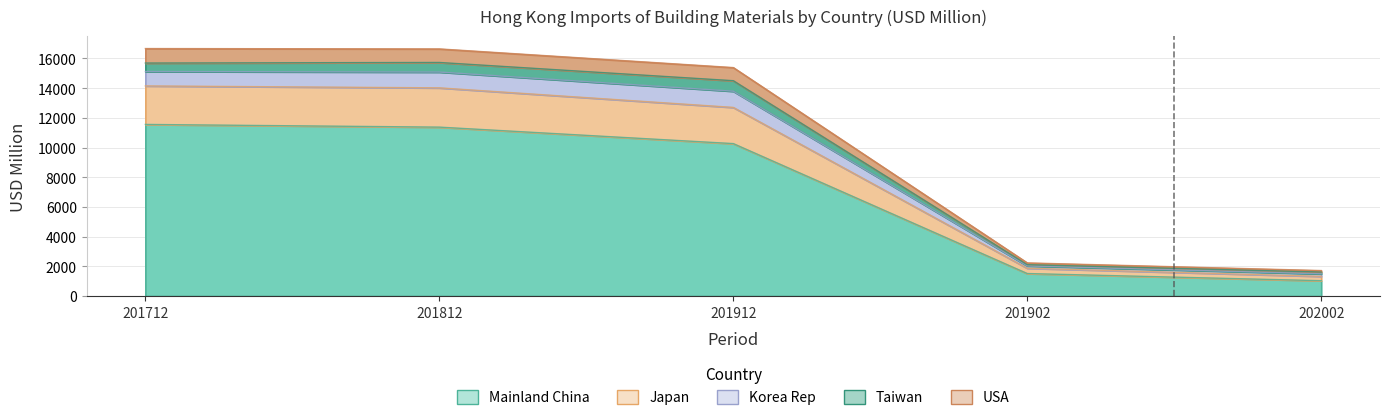

How many data points does each series have?

5